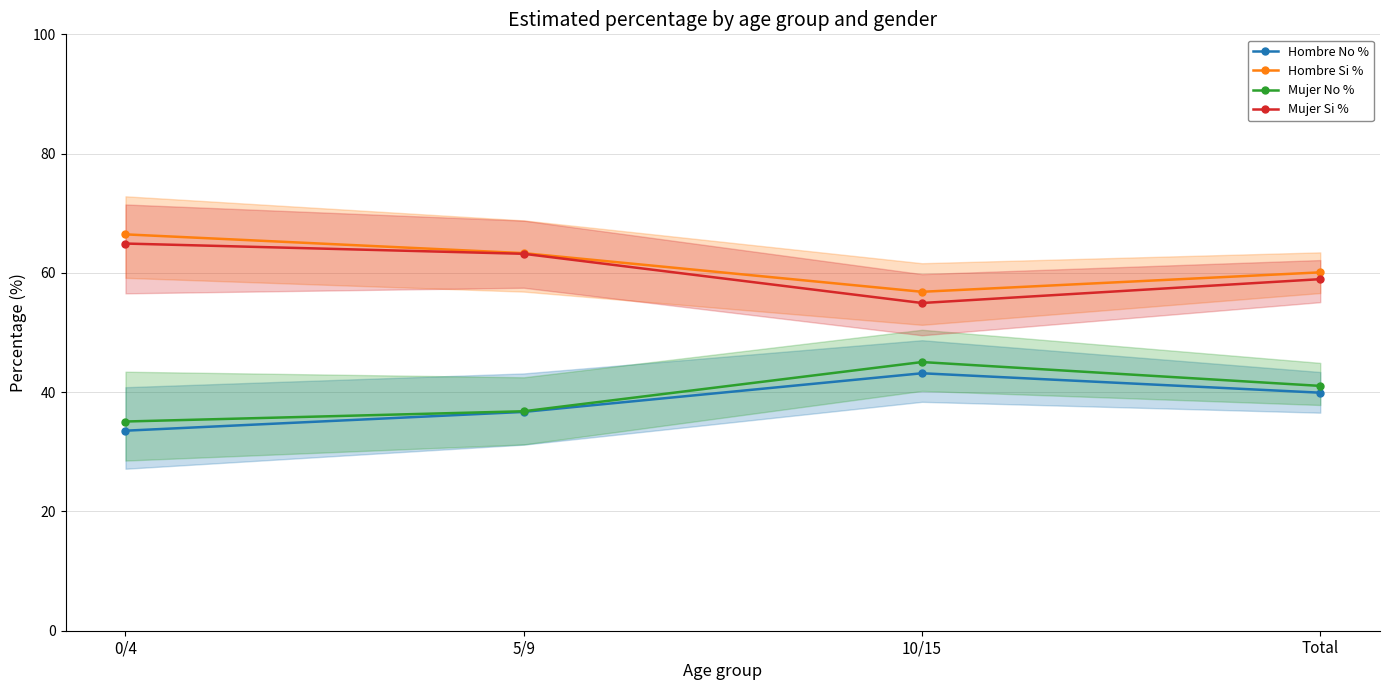

Between 5/9 and 10/15, which series saw the biggest shift?

Mujer No %